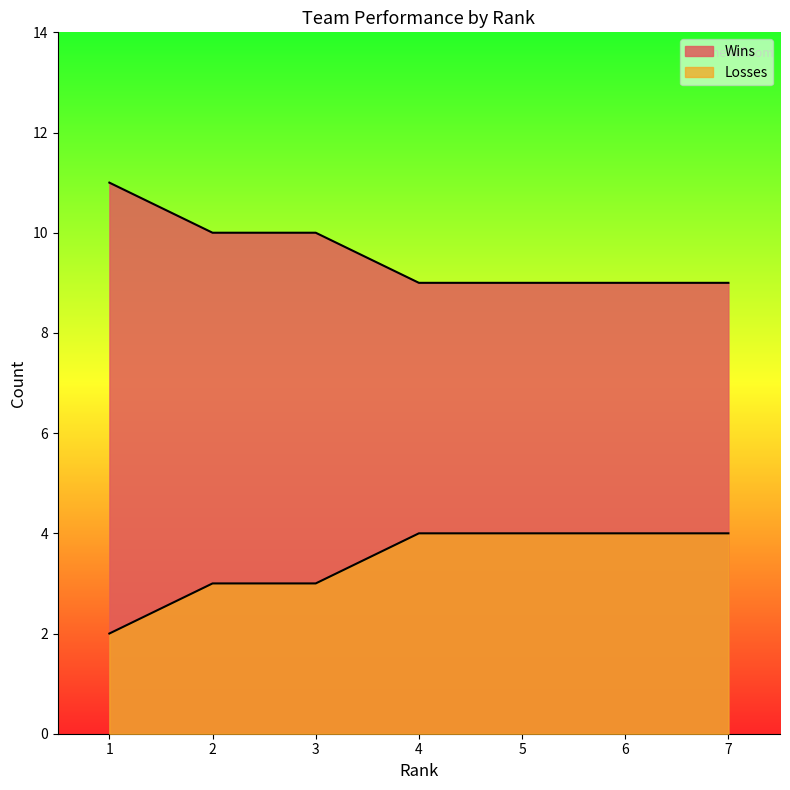

At 6, list the series in order from largest to smallest.

Wins, Losses